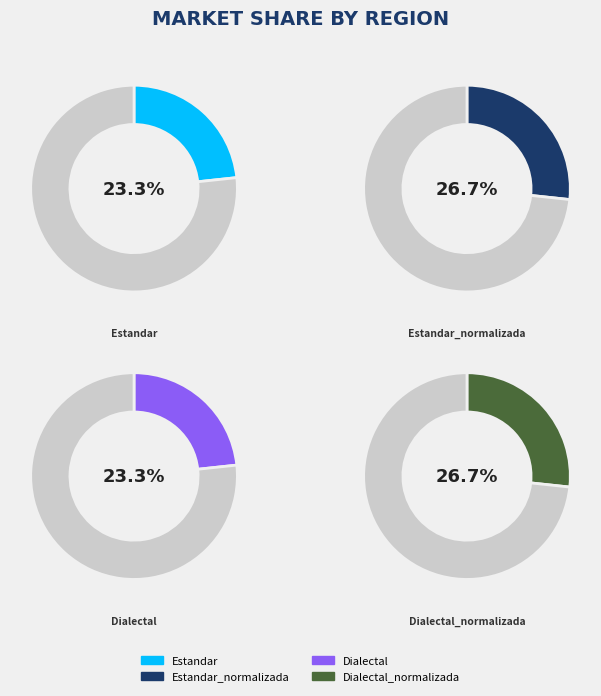

To the nearest percent, what portion does Estandar_normalizada represent?

27%